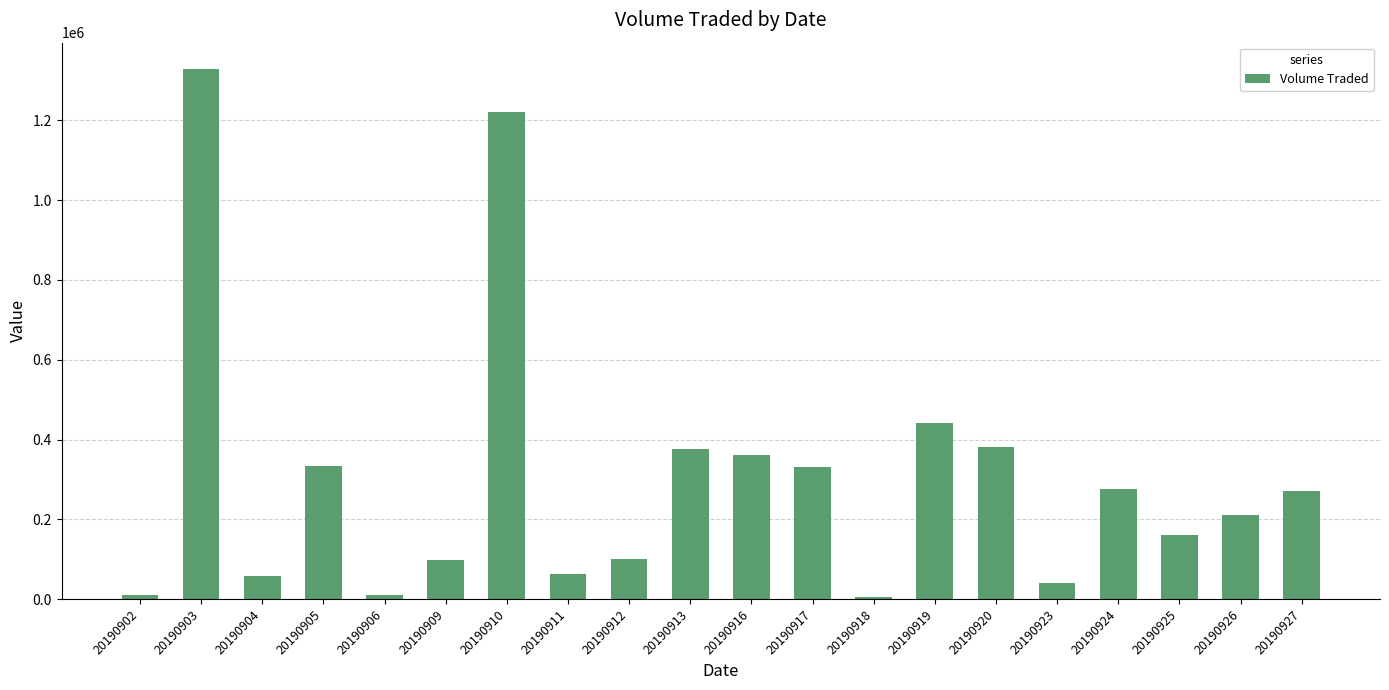

Does the chart contain any negative values?

No